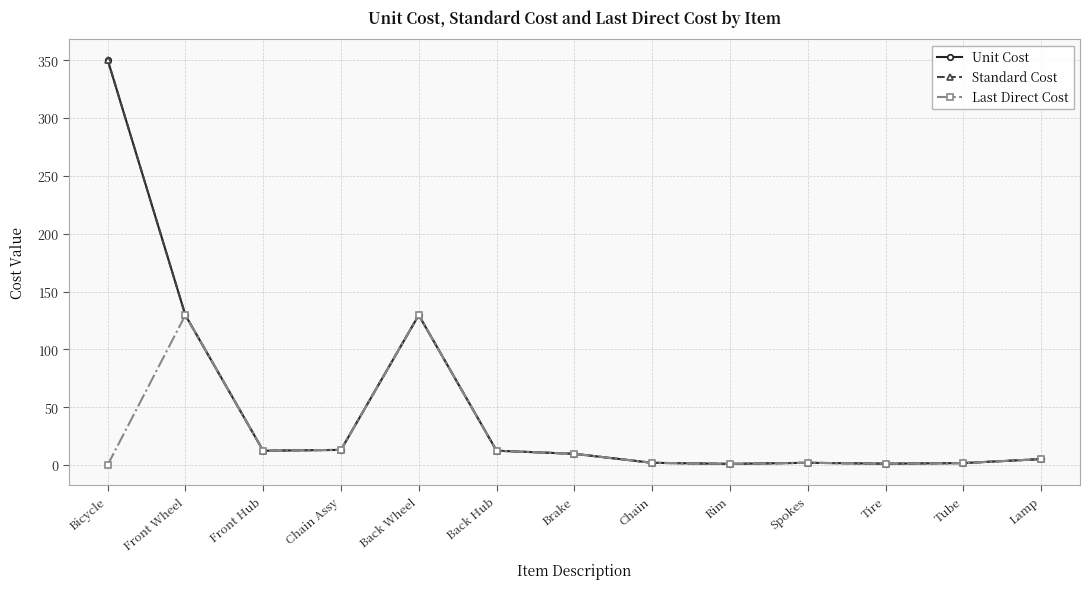

What is the total value across all series at Tire?

3.7